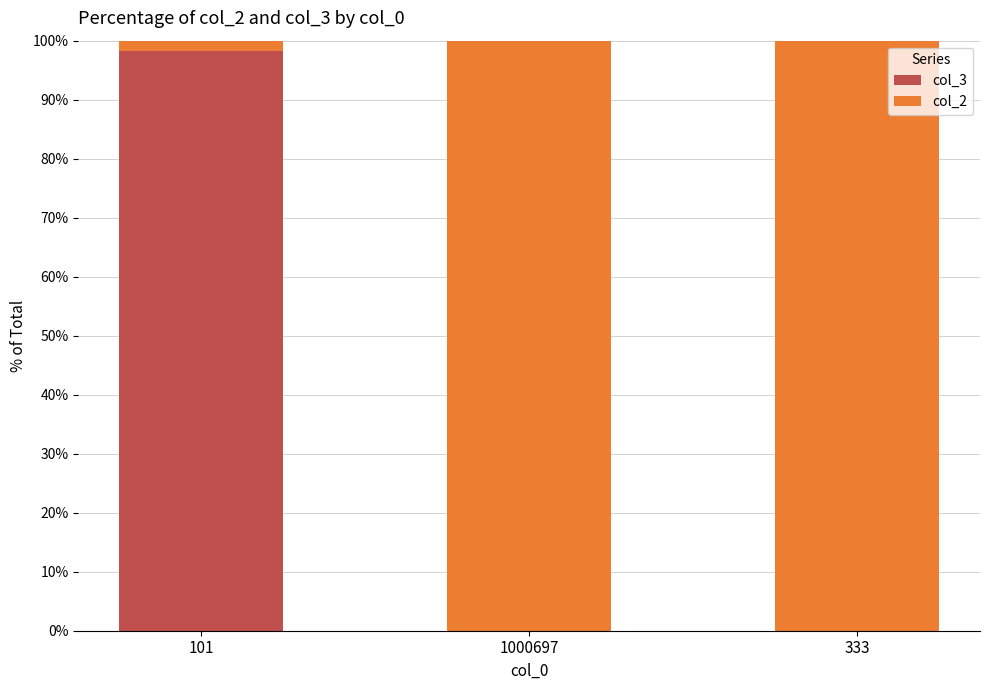

True or false: col_3 has a value of 0.0 at 333.

True